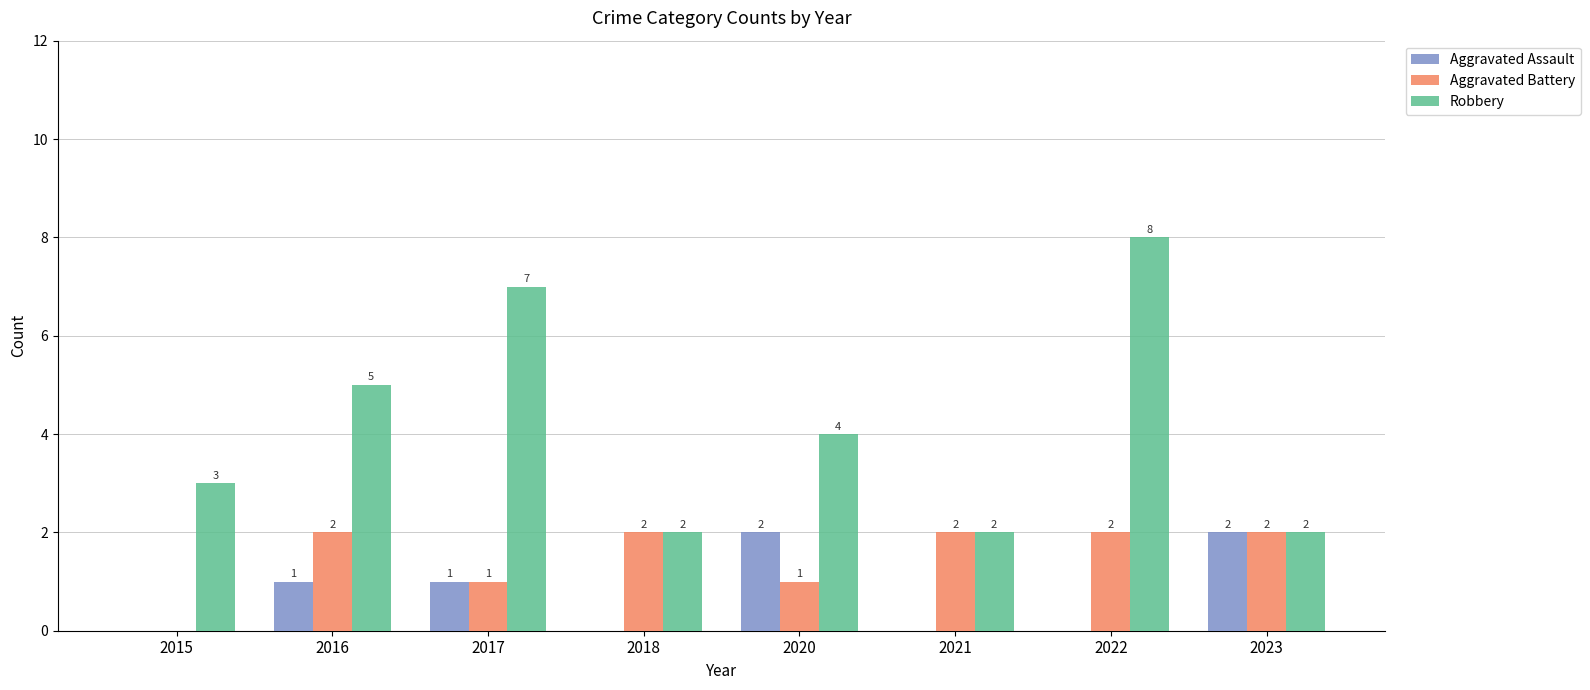

Which series has the largest total across all categories?

Robbery